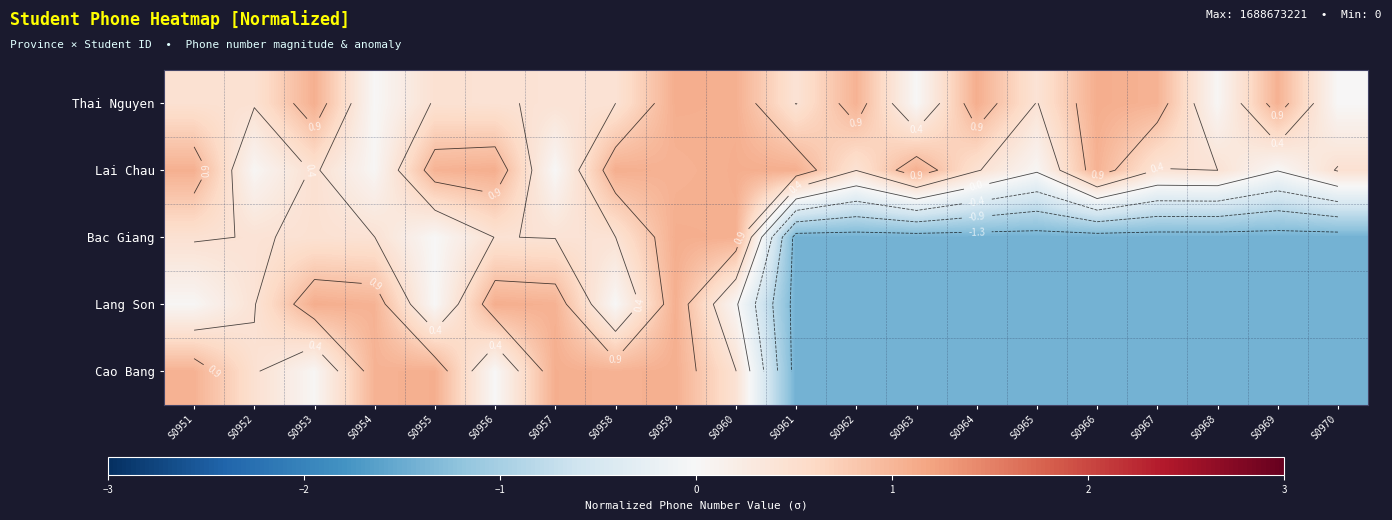

Which series has the widest spread of values?

Lang Son